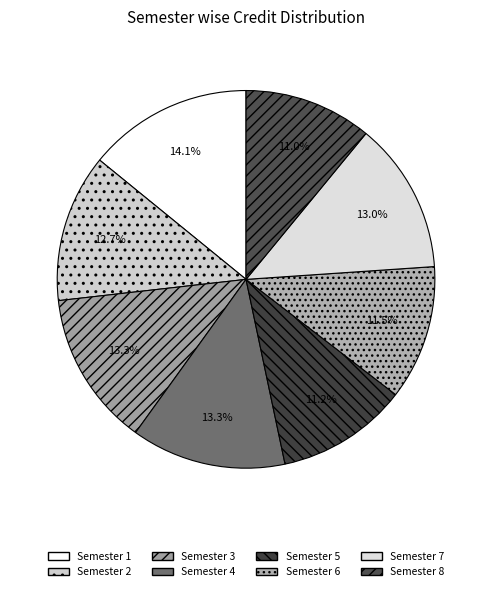

To the nearest percent, what is the combined percentage of Semester 4 and Semester 1?

27%